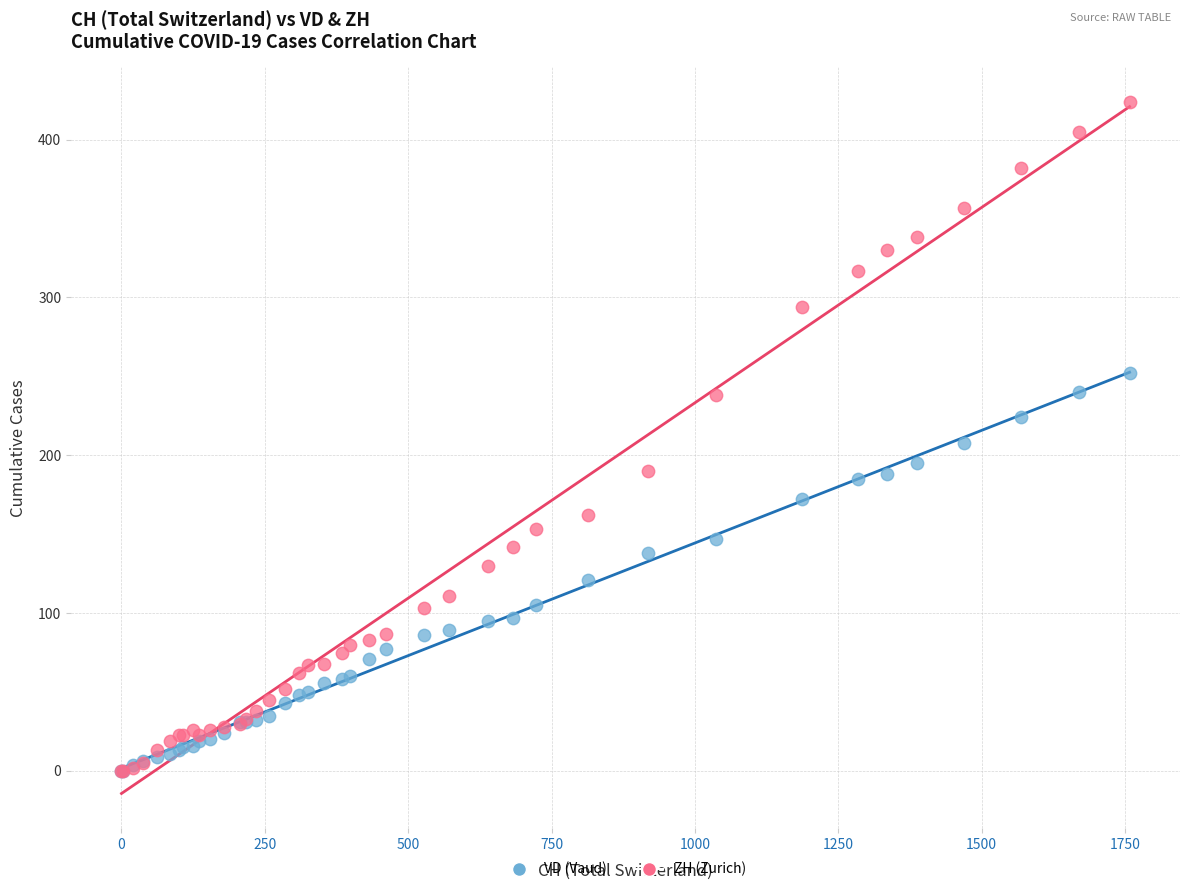

What are all the series names shown in the legend?

VD (Vaud), ZH (Zurich)